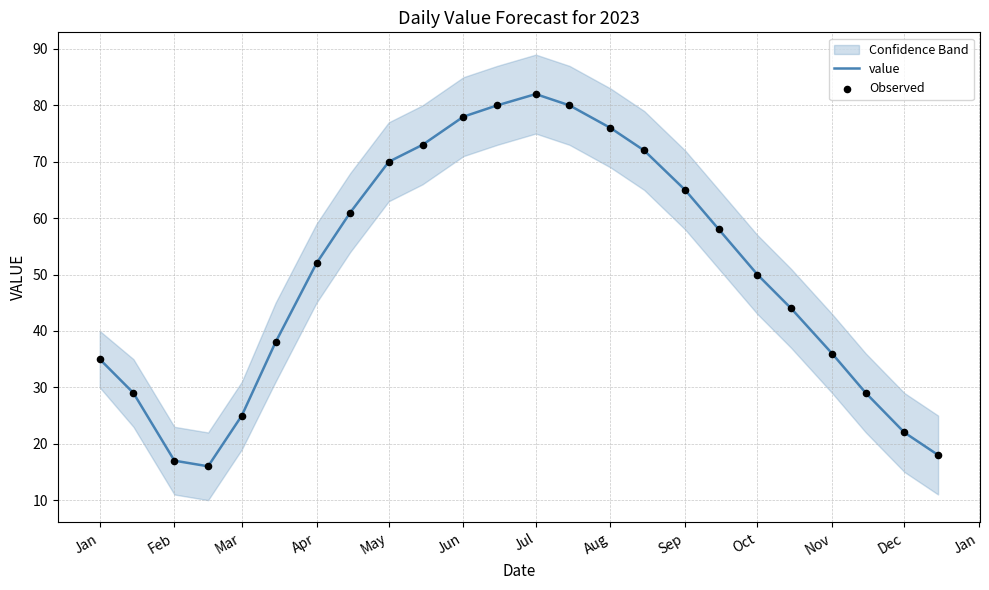

Which series has the largest total across all categories?

value